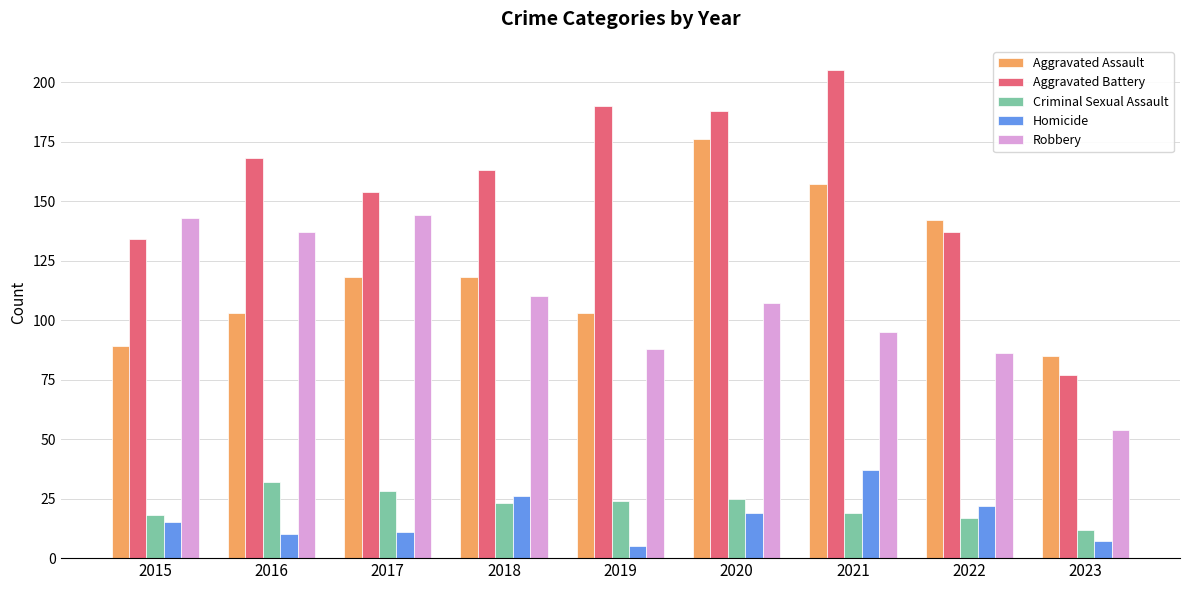

True or false: Criminal Sexual Assault has a value of 10 at 2017.

False